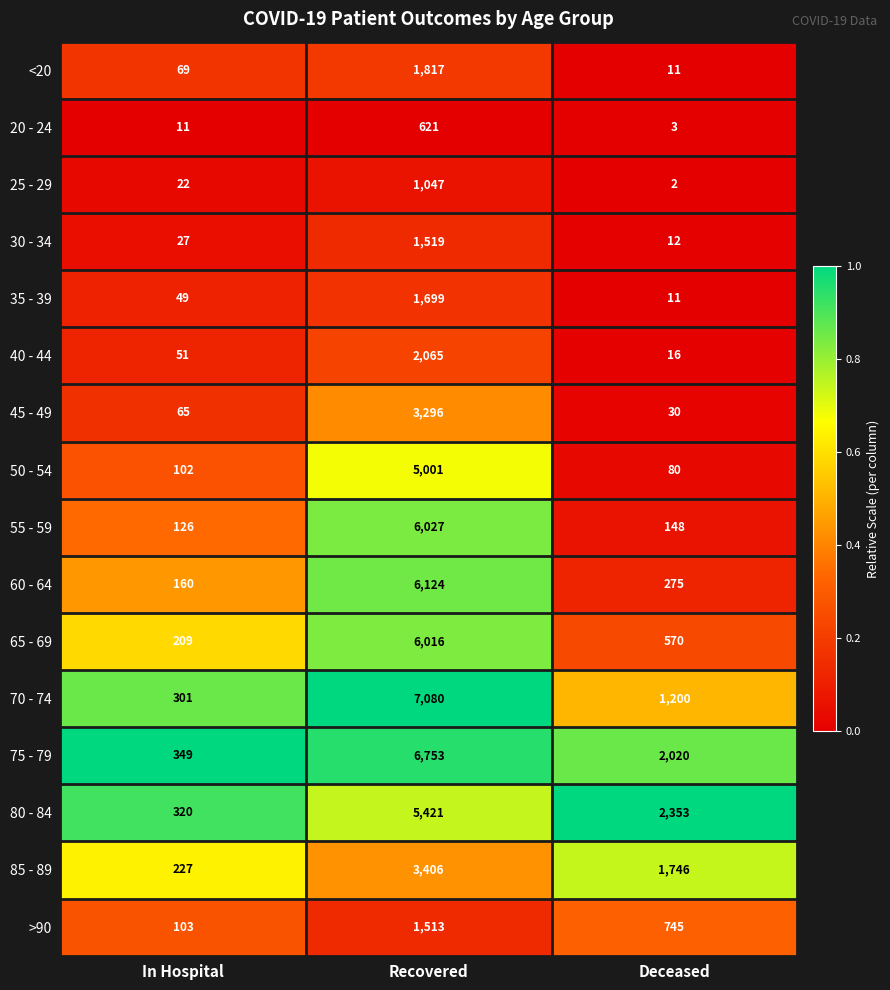

What is the total value across all series at Recovered?

59405